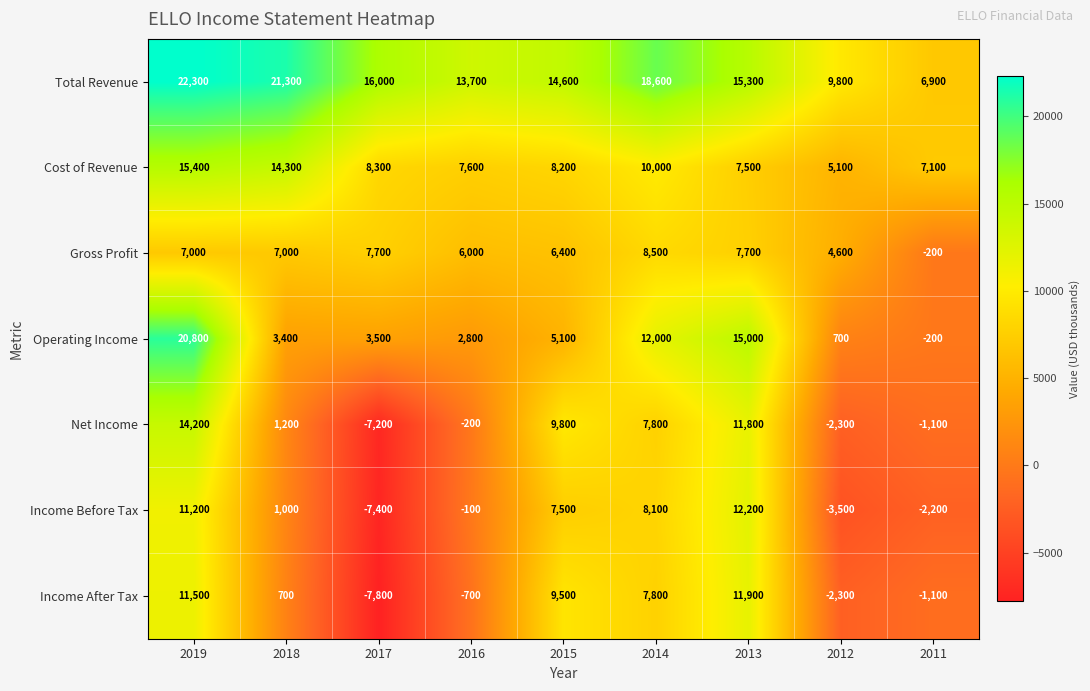

What is the approximate value of Cost of Revenue at 2019?

15400